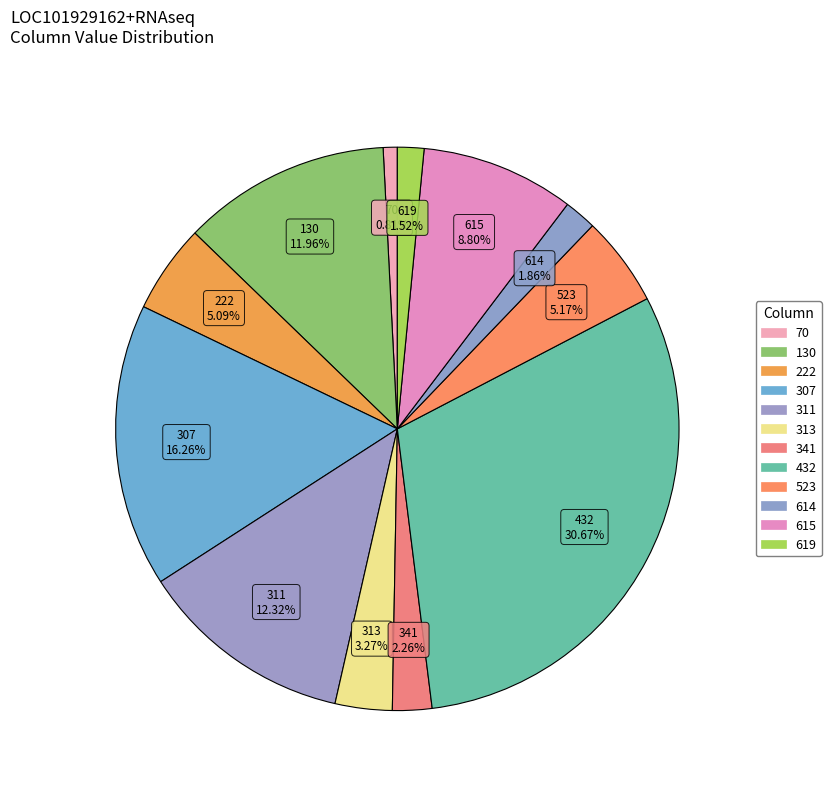

How many segments does this pie chart have?

12